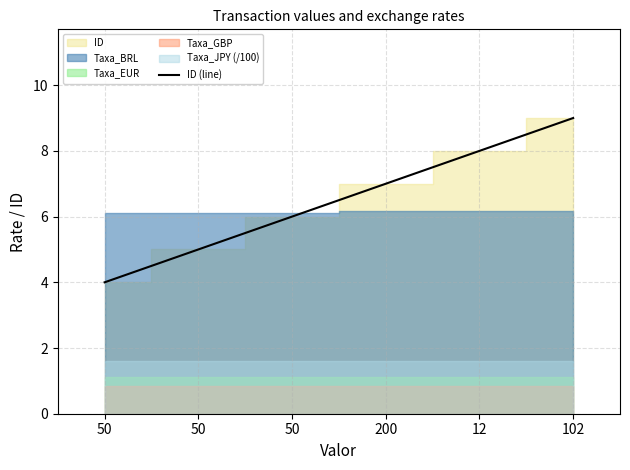

What is the difference between the second highest and second lowest values?

3